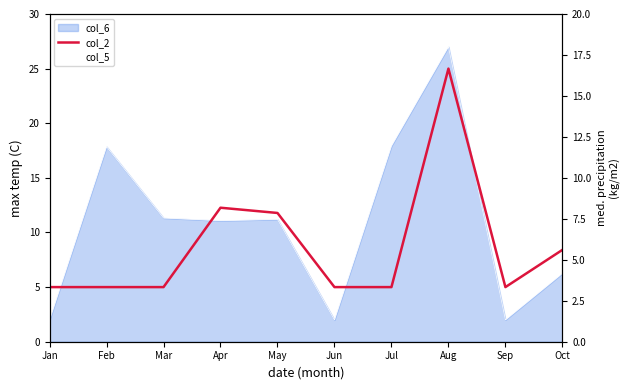

What is the maximum value for col_2?

25.0